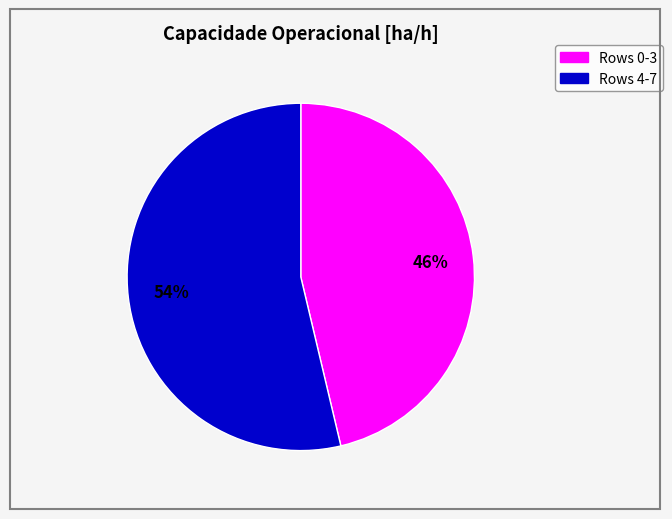

Does any single category account for the majority?

Yes